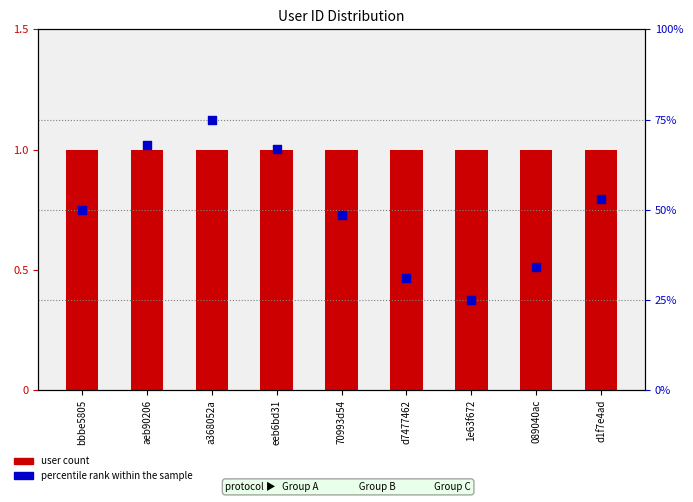

Which series has the largest total across all categories?

percentile rank within the sample